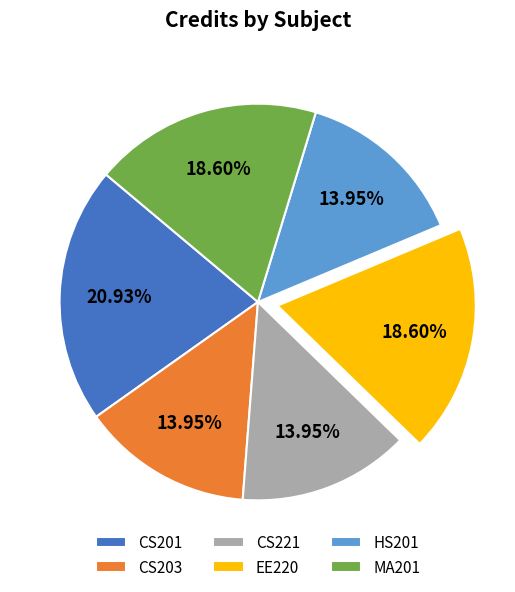

How much of the chart is everything except CS201?

79.1%